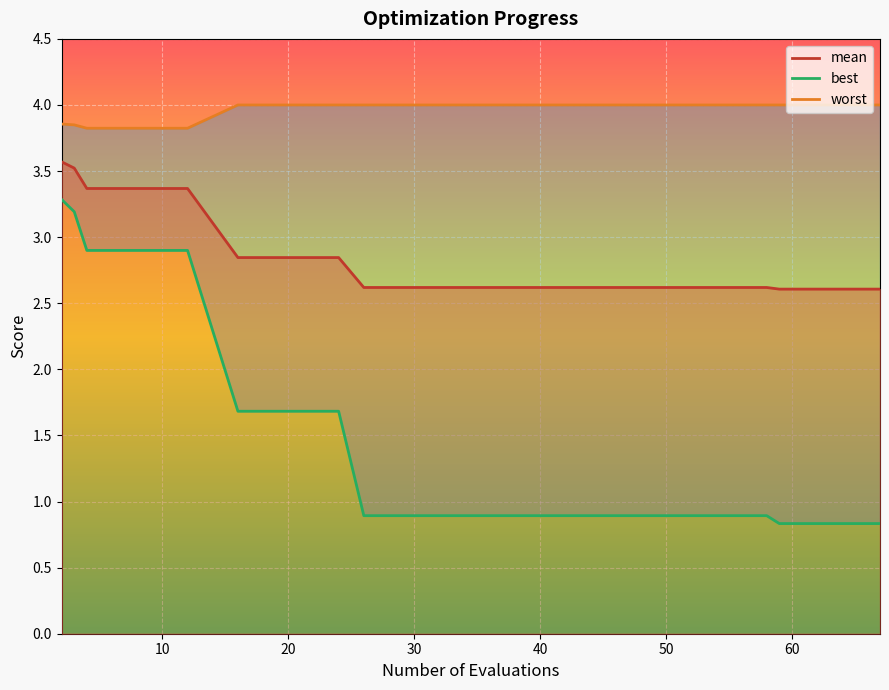

Count the values in the range 0 to 2.

15